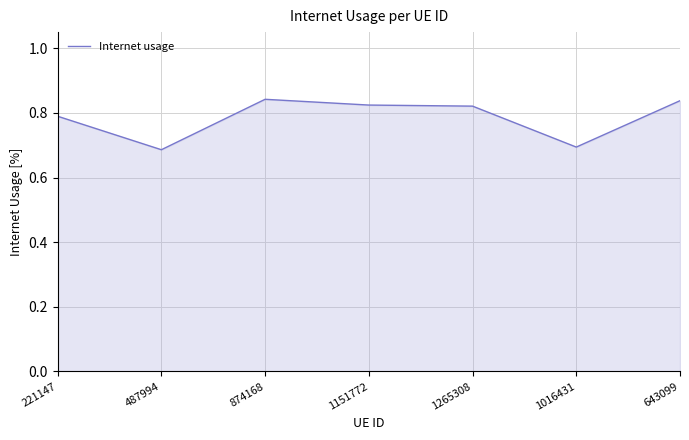

What position from the left is 1265308?

5